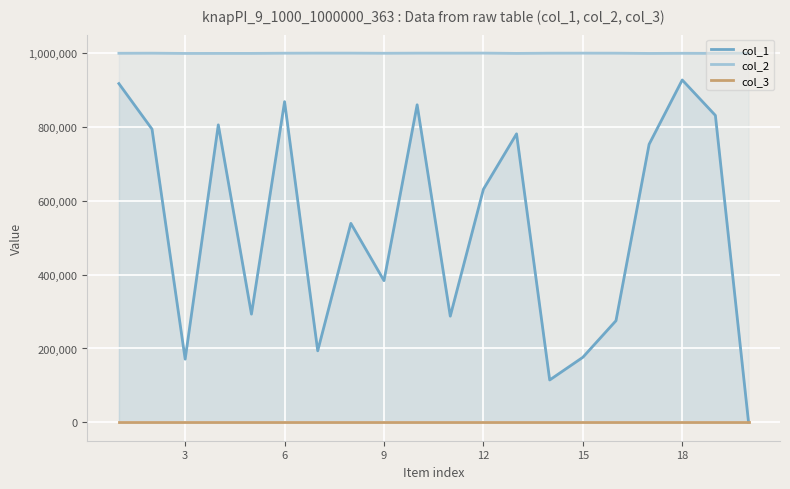

At how many categories does at least one series exceed 481866?

20